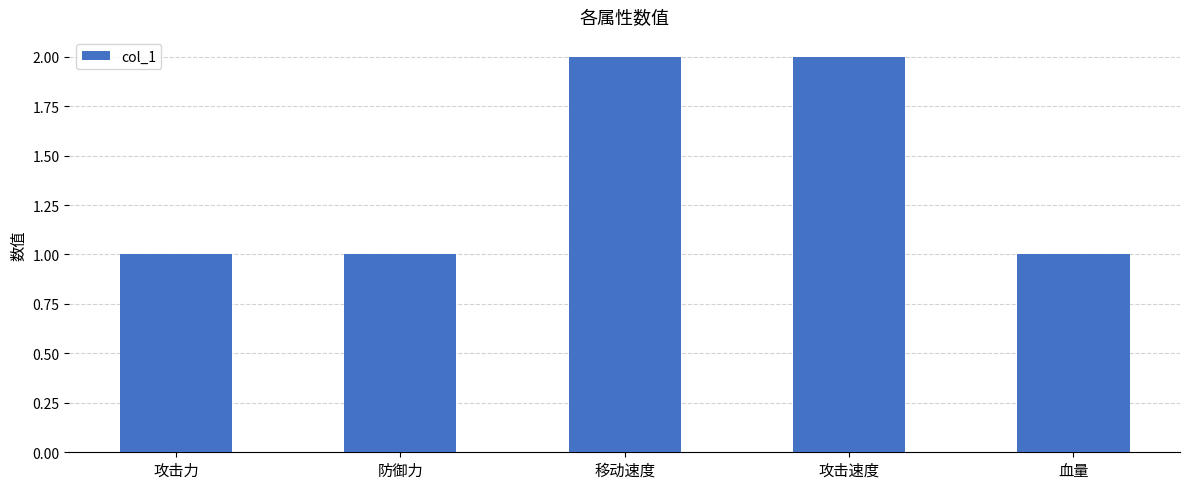

Approximately how many times larger is the value at 移动速度 compared to 攻击速度?

1.0